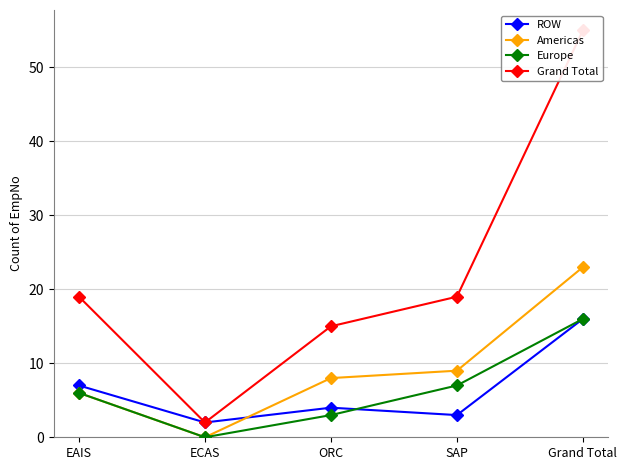

True or false: Europe and Grand Total cross at least once.

False